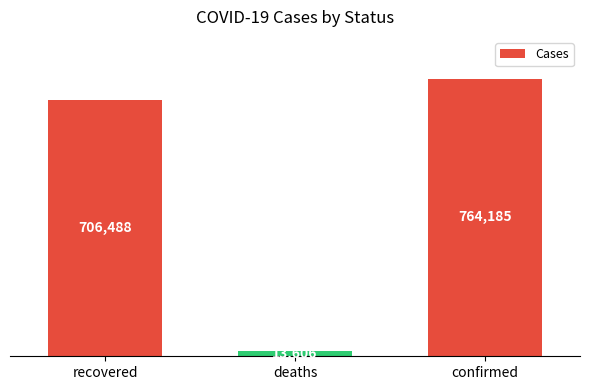

What is the change in value from recovered to deaths?

-692882